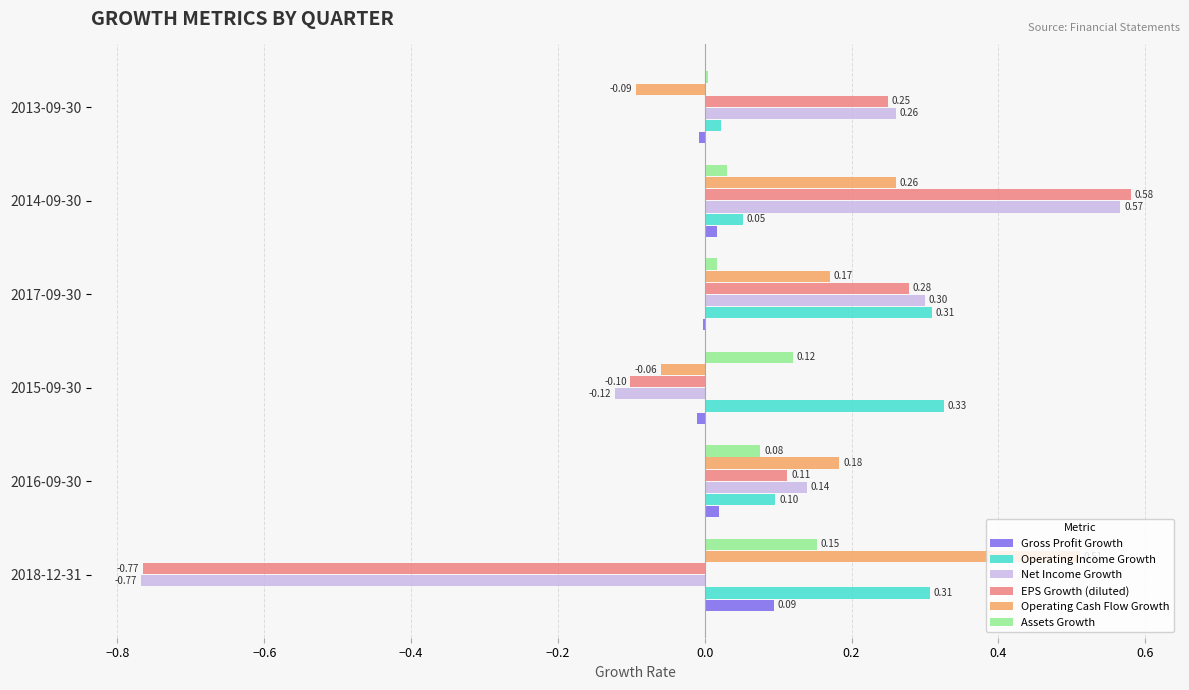

What is the sum of all Net Income Growth values?

0.4